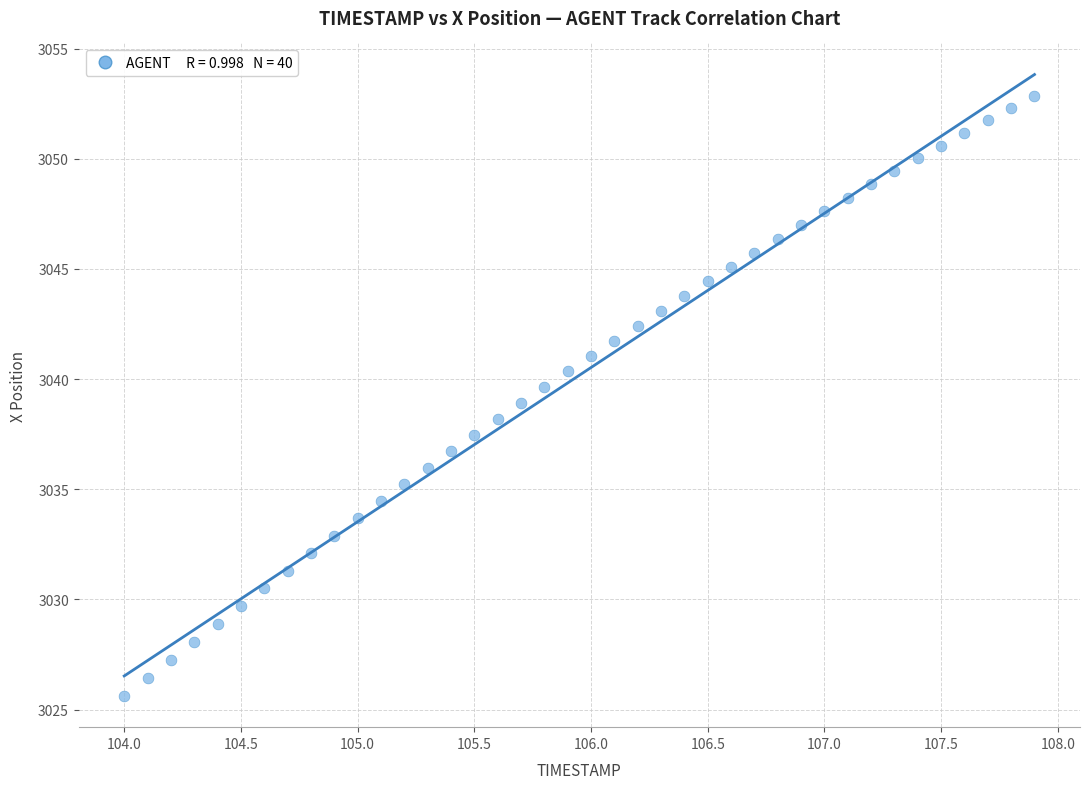

What is the range of X values (max minus min)?

3.9